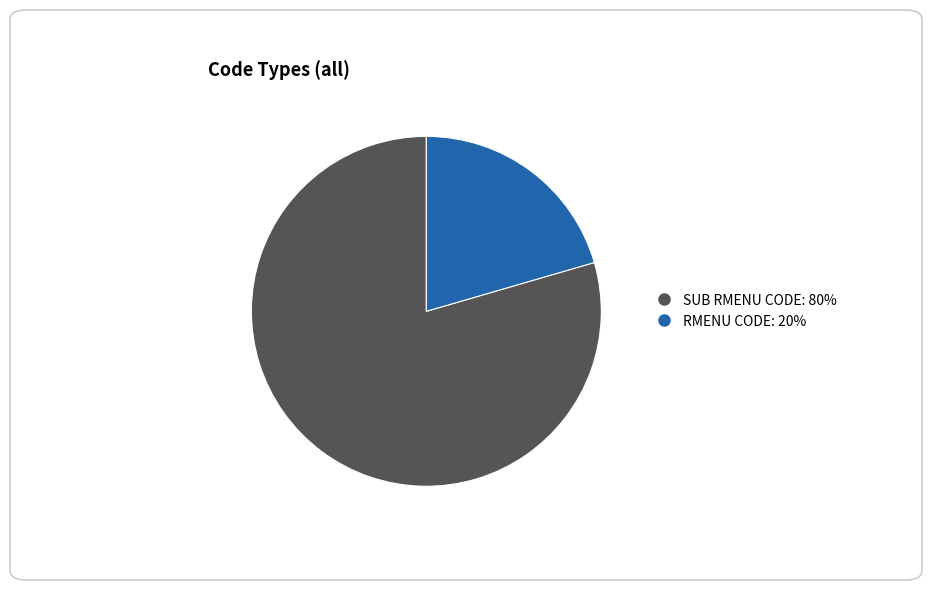

True or false: RMENU CODE accounts for 13% of the total.

False